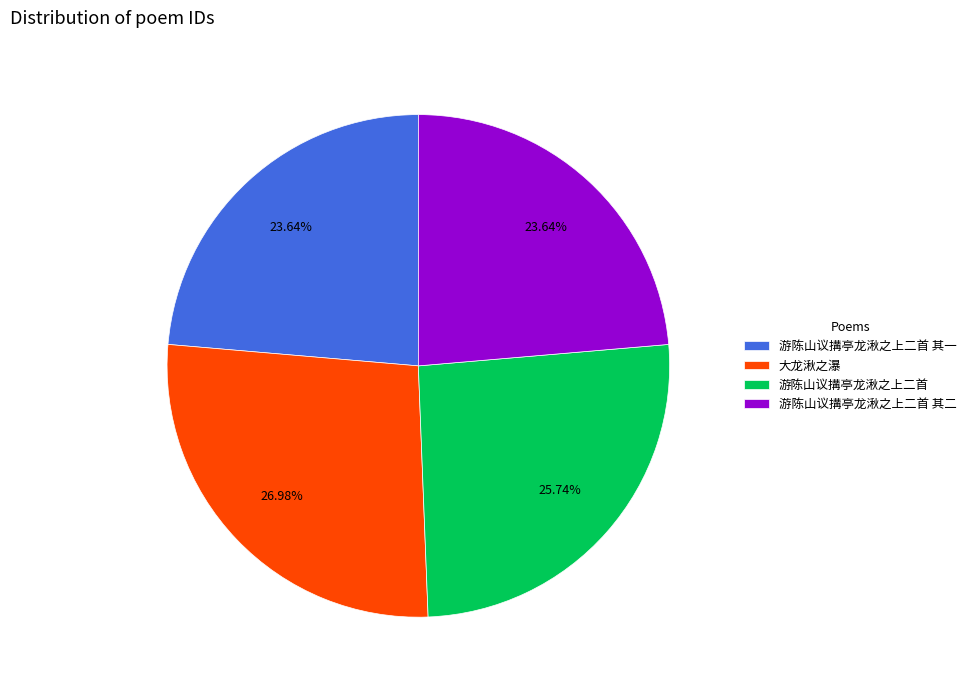

What is the ratio of the value at 游陈山议搆亭龙湫之上二首 to the value at 大龙湫之瀑?

1.0